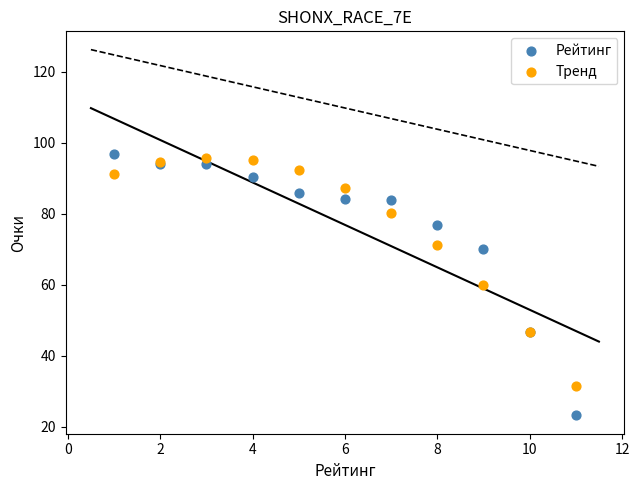

In the Тренд series, what Y value is closest to 63?

60.0